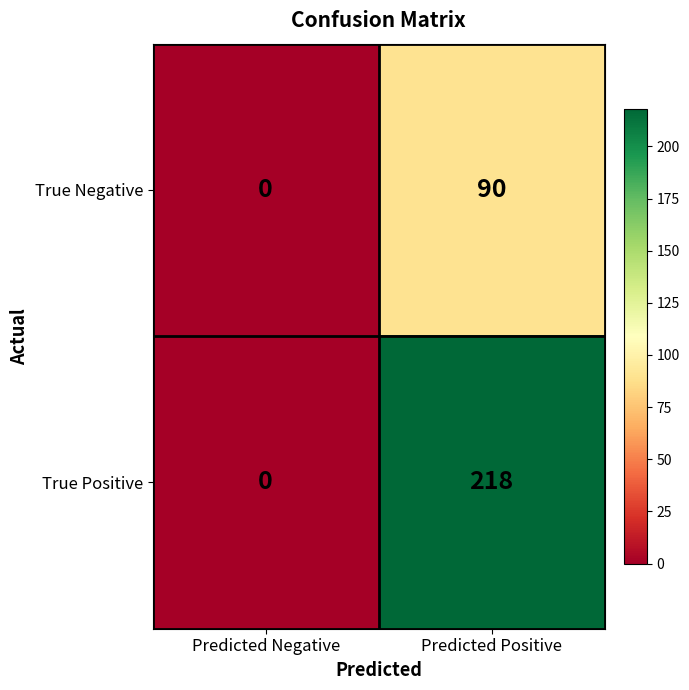

List the series in order of their peak value, lowest first.

True Negative, True Positive